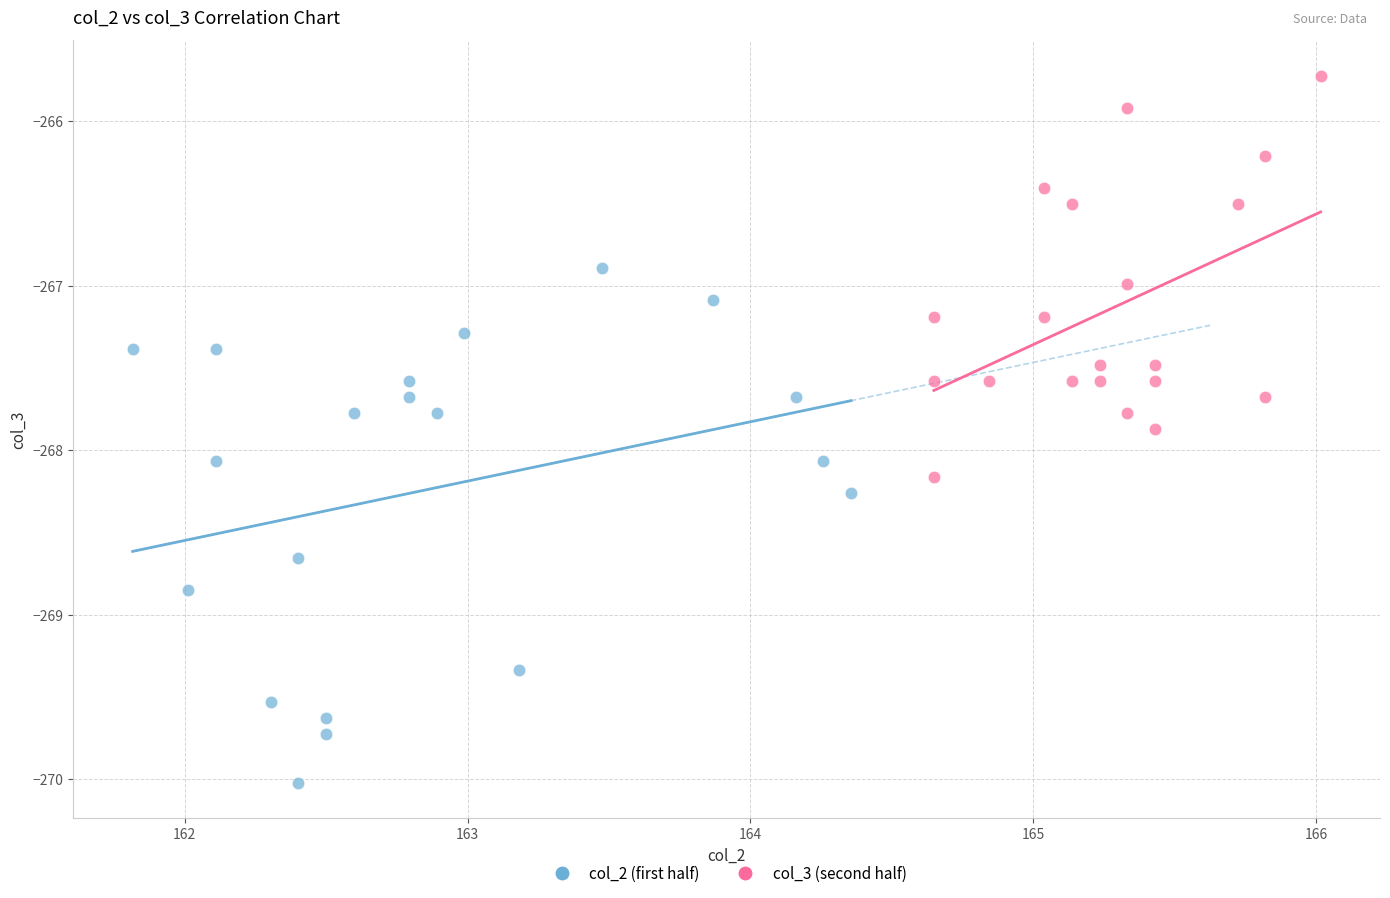

Which series contains the lowest Y value?

col_2 (first half)